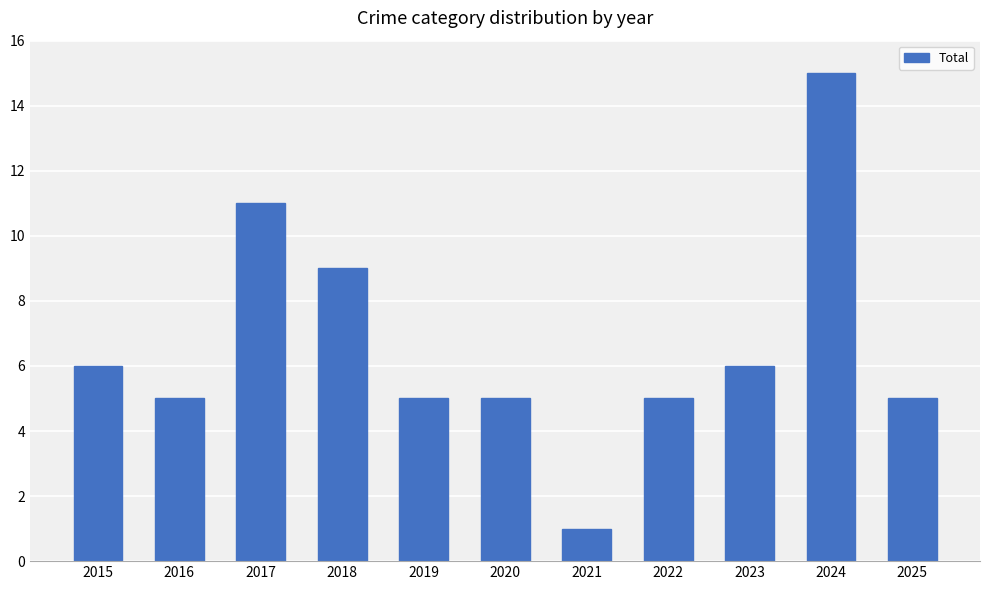

What is the value of the 11th bar from the left?

5